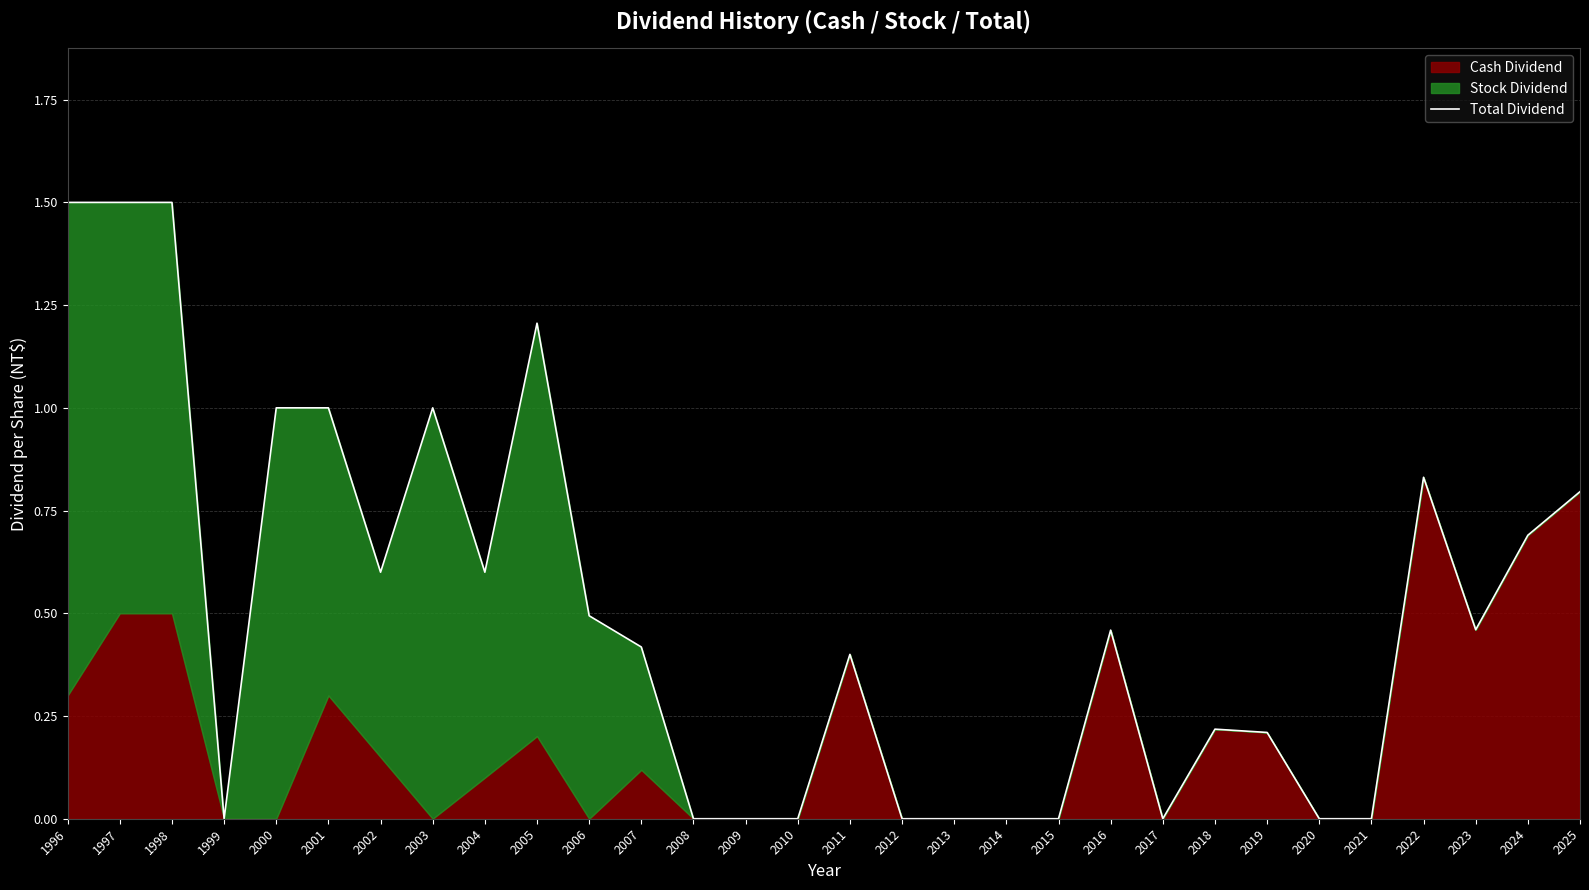

How many lines are shown in the chart?

1